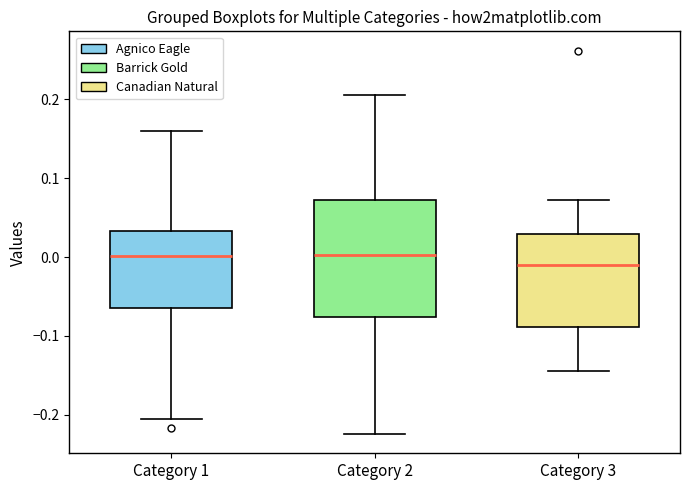

Reading left to right, read every box against the y-axis: the position of its median line, the range the box covers, and the ends of its whiskers. The values are not printed on the chart, so give them approximately, as read against the axis.

Category 1: median 0.00, box -0.06 to 0.03, whiskers -0.21 to 0.16
Category 2: median 0.00, box -0.08 to 0.07, whiskers -0.22 to 0.21
Category 3: median -0.01, box -0.09 to 0.03, whiskers -0.14 to 0.07